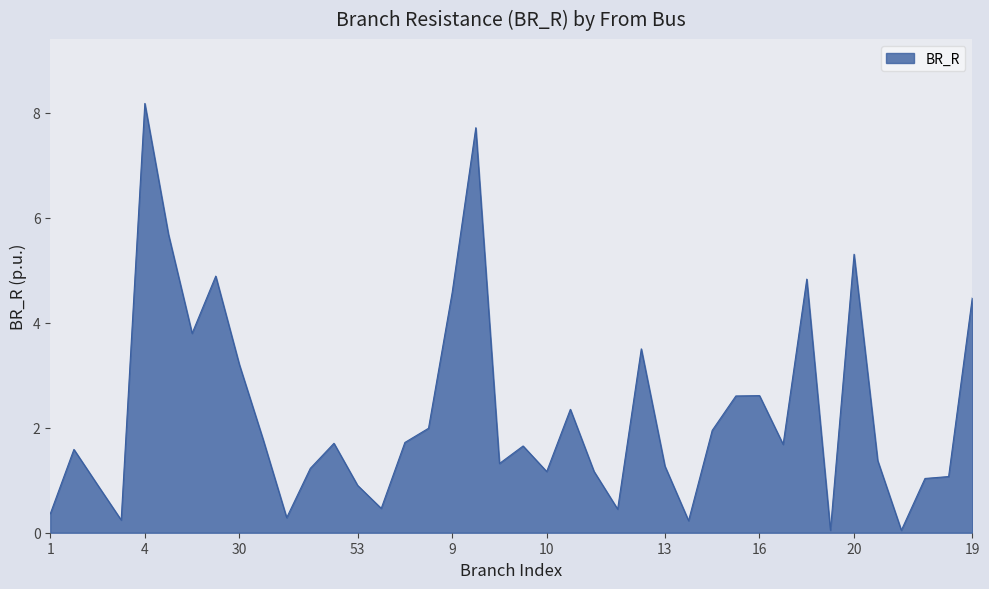

At which category does the data reach its first local valley?

3